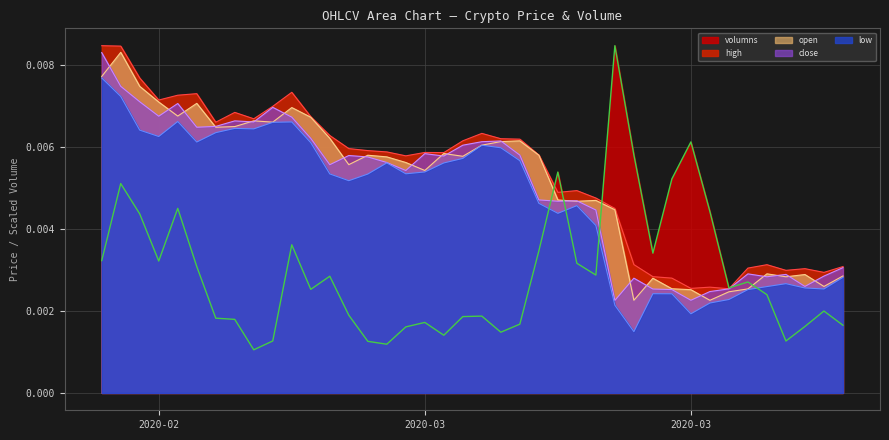

What is the label of the 20th point from the right?

2020-03-05